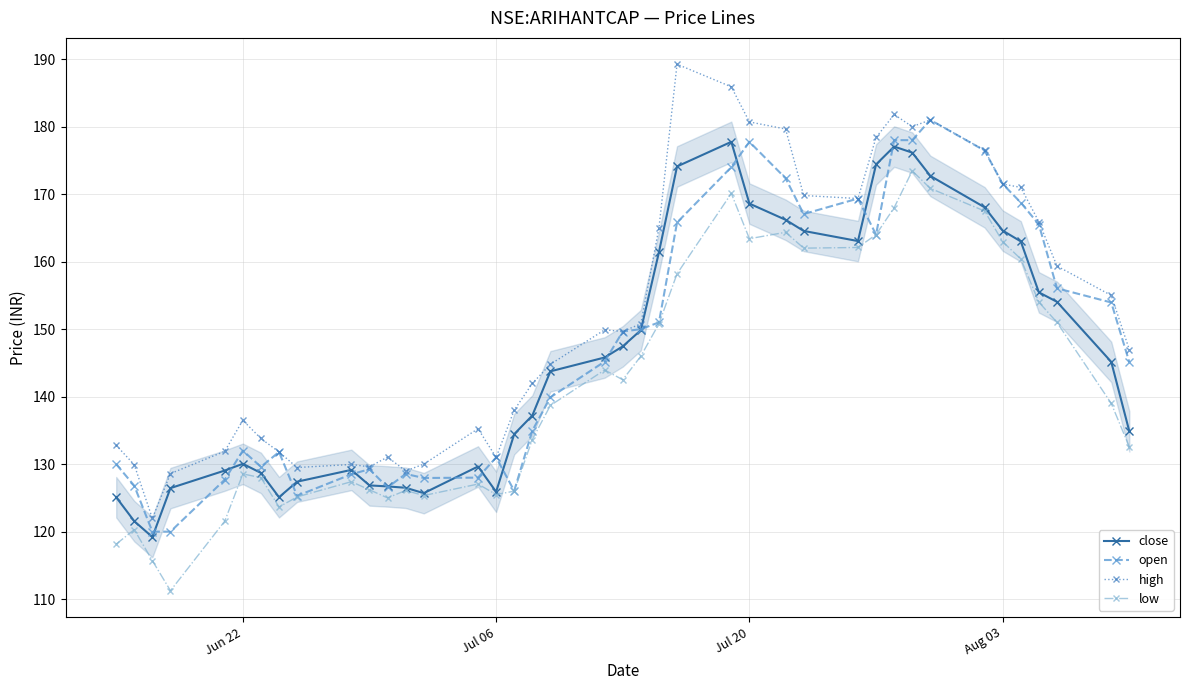

What is the average value of the close series?

146.1